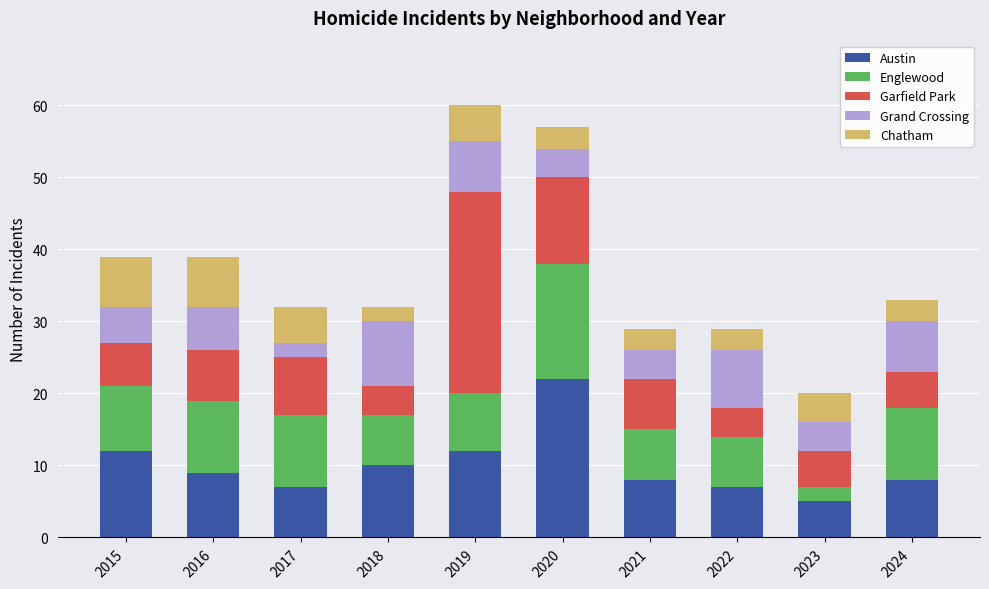

What are all the series names shown in the legend?

Austin, Englewood, Garfield Park, Grand Crossing, Chatham